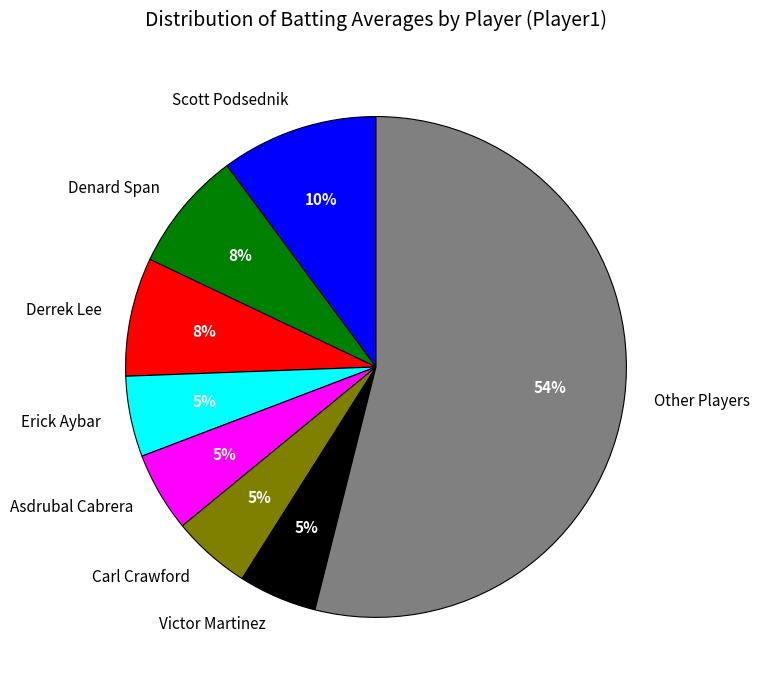

Which category accounts for the majority?

Other Players